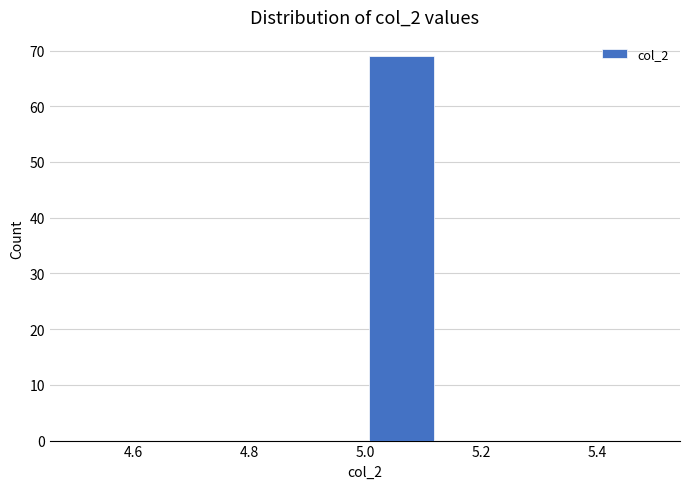

Reading left to right, transcribe this chart: for each bar, give the range it covers on the x-axis and its height. Neither the bar edges nor the heights are printed on the chart, so give them approximately, as read against the axes.

4.500 to 4.625: 0
4.625 to 4.750: 0
4.750 to 4.875: 0
4.875 to 5.000: 0
5.000 to 5.125: 69
5.125 to 5.250: 0
5.250 to 5.375: 0
5.375 to 5.500: 0